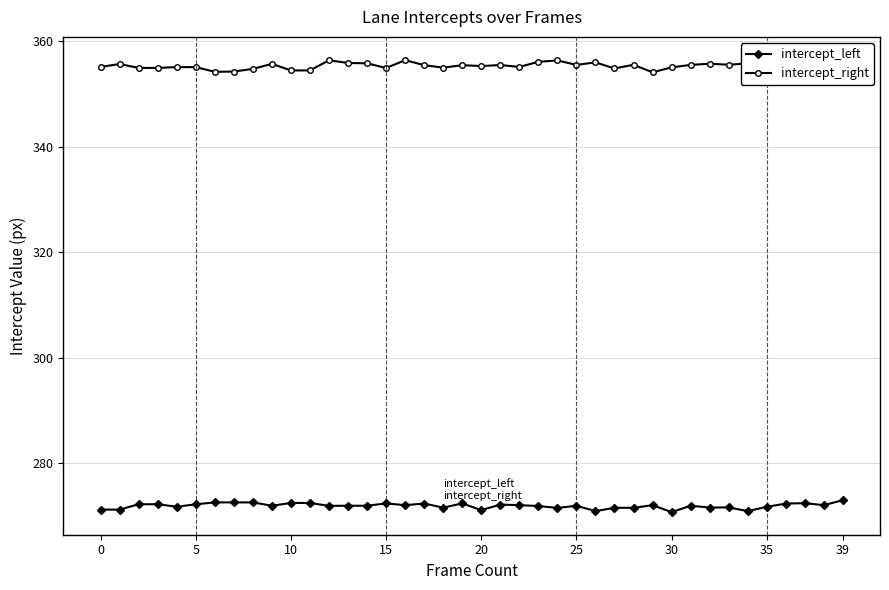

List the series in order of their peak value, highest first.

intercept_right, intercept_left